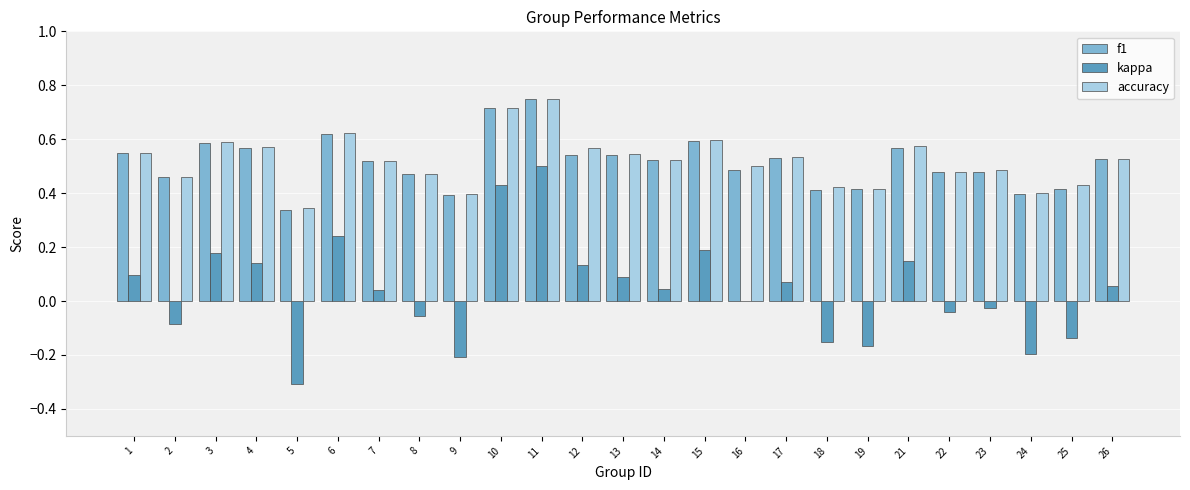

At which category is the sum across all series the highest?

11